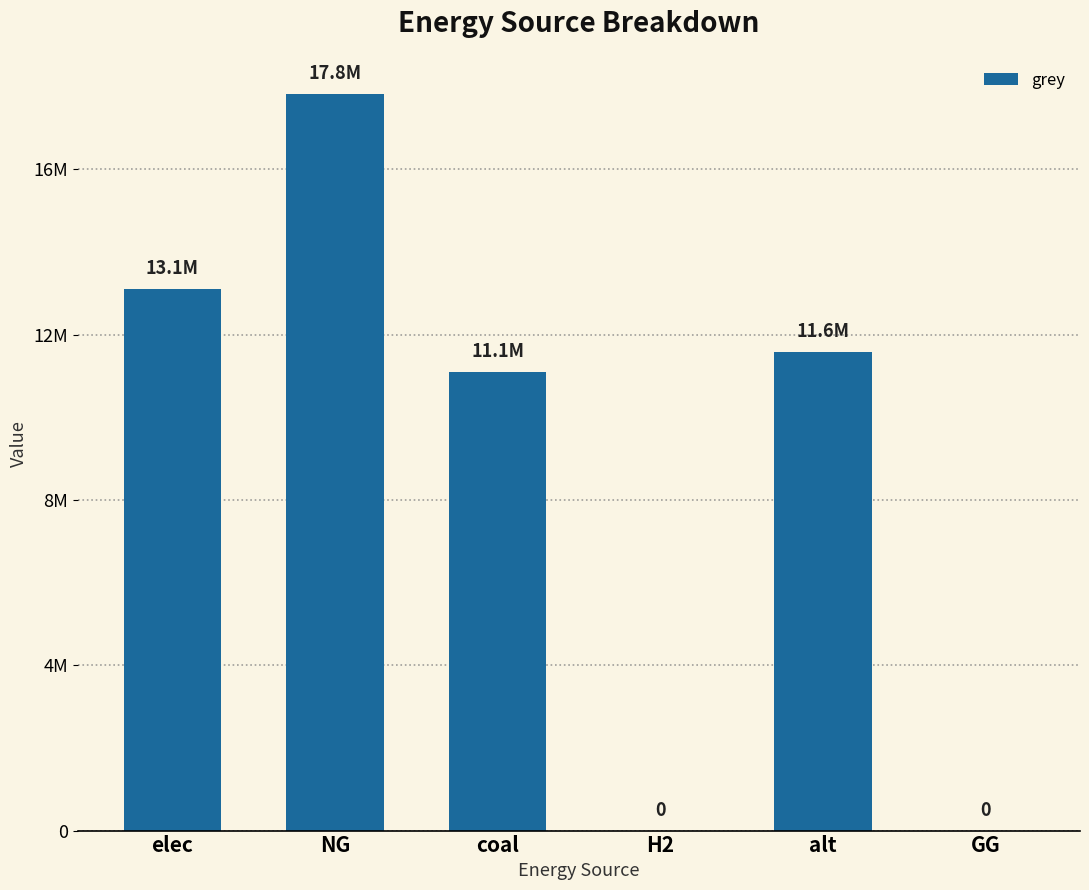

Are the bars horizontal?

No